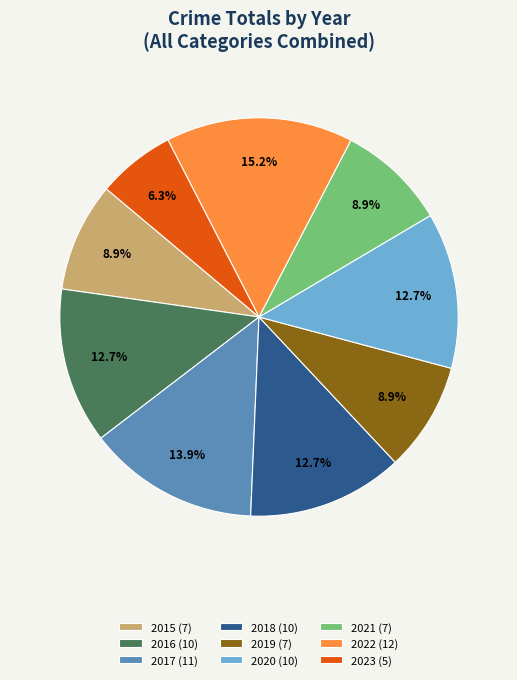

How many segments does this pie chart have?

9